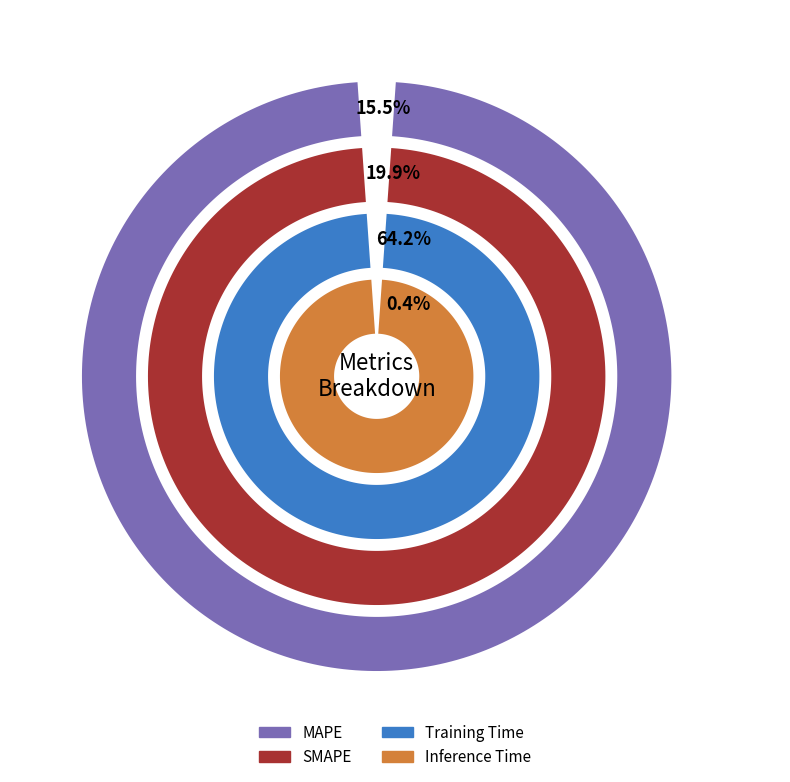

Which category has the smallest portion of the pie?

Inference Time